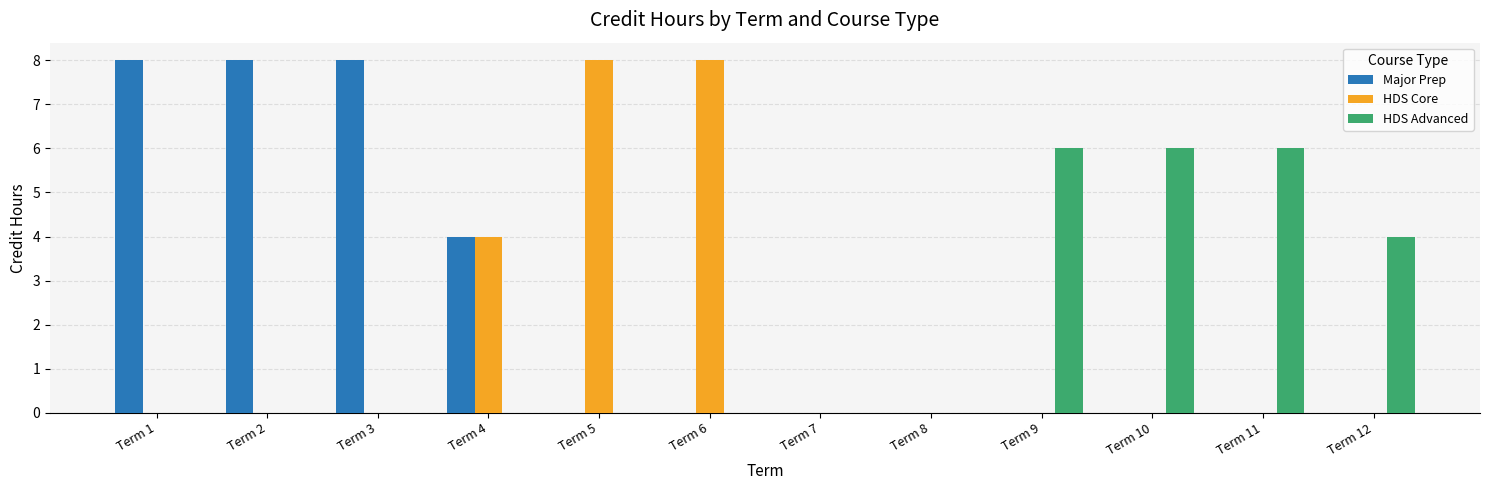

Reading left to right, what are all the values shown in this chart?

Major Prep: 8	8	8	4	0	0	0	0	0	0	0	0
HDS Core: 0	0	0	4	8	8	0	0	0	0	0	0
HDS Advanced: 0	0	0	0	0	0	0	0	6	6	6	4